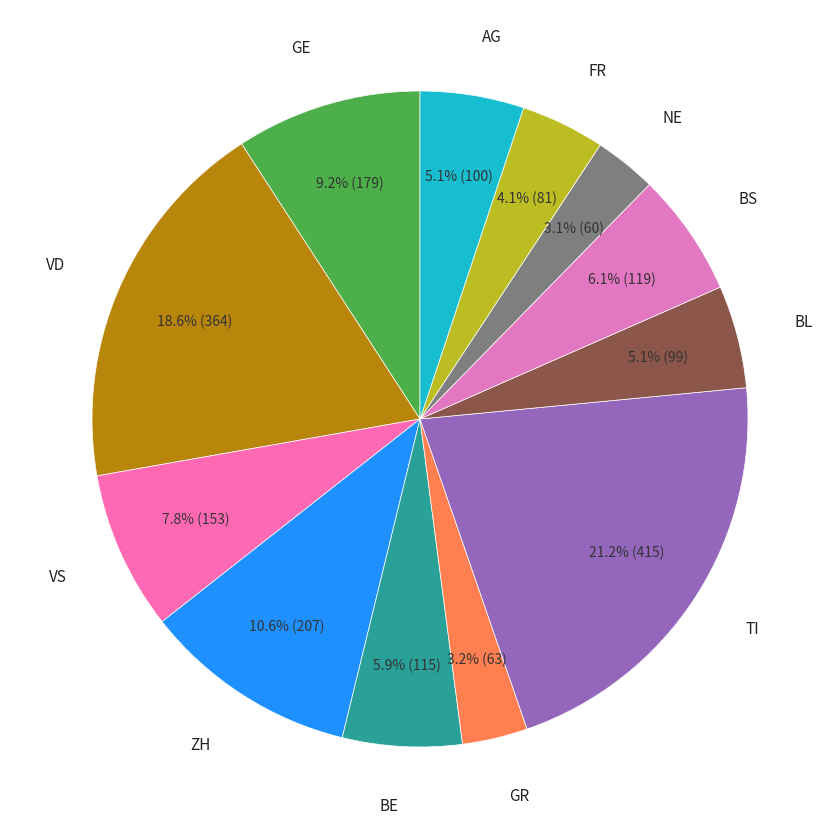

To the nearest percent, what is the difference between the largest and smallest slice percentages?

18%